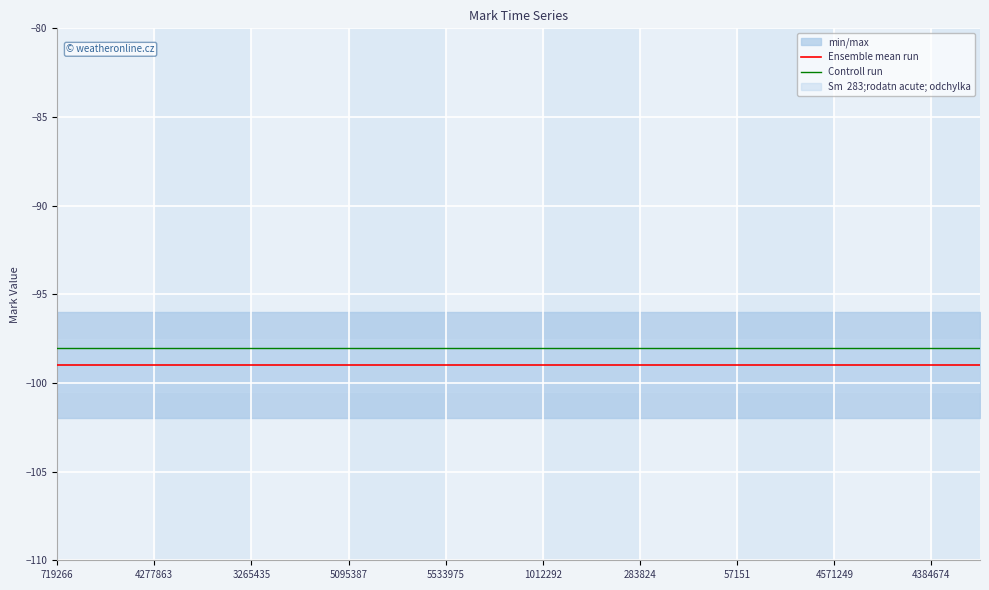

True or false: Controll run has a value of -98 at 5533975.

True